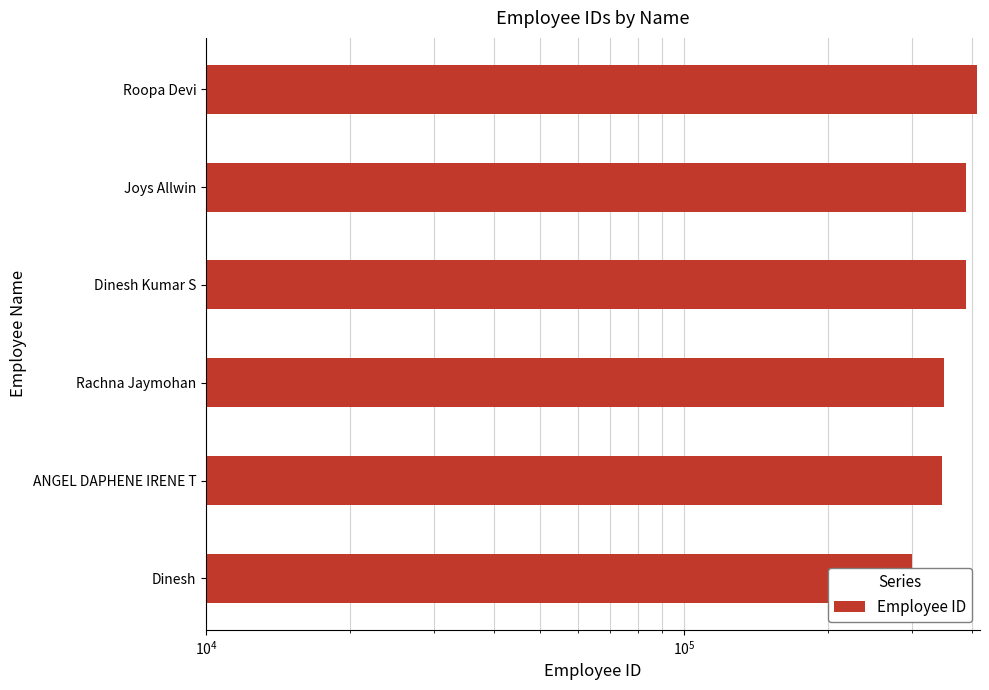

True or false: the data shows 540839 at Roopa Devi.

False